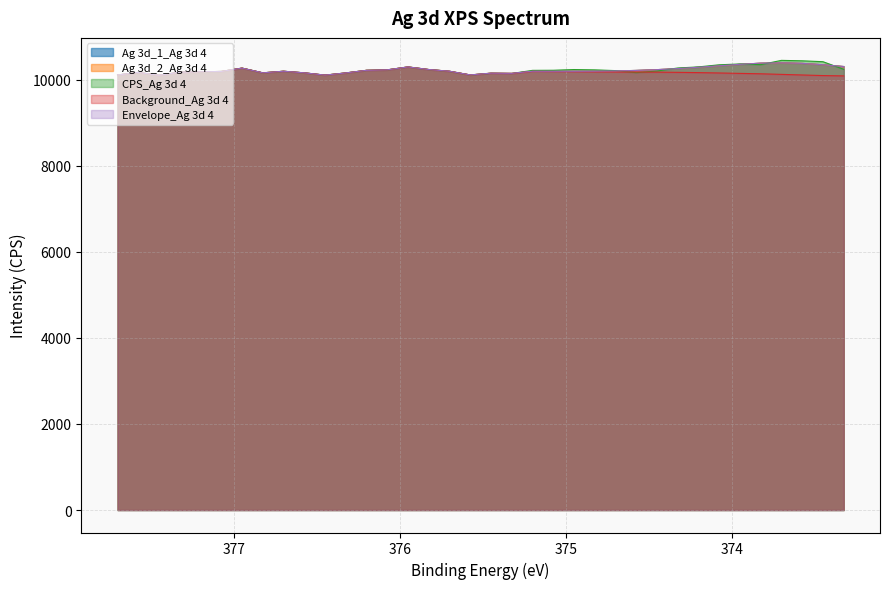

What position from the right is 376.2?

24